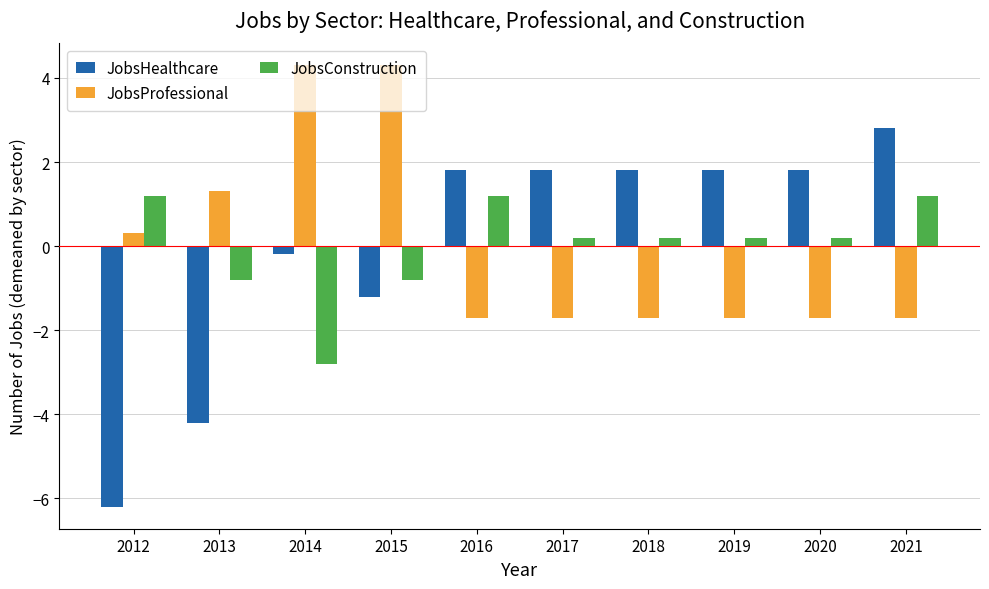

What is the sum of the JobsConstruction values at 2015 and 2020?

-0.6